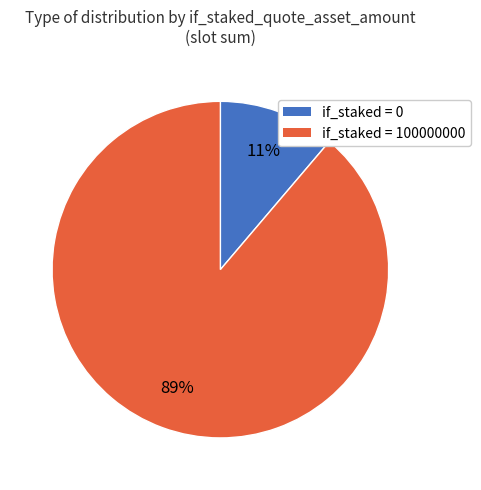

Between if_staked = 0 and if_staked = 100000000, which is larger?

if_staked = 100000000